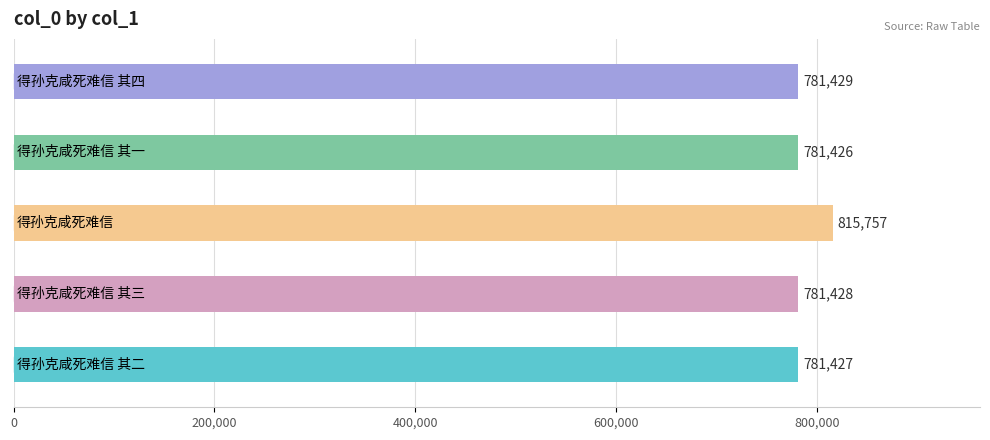

What is the maximum value shown in the chart?

815757